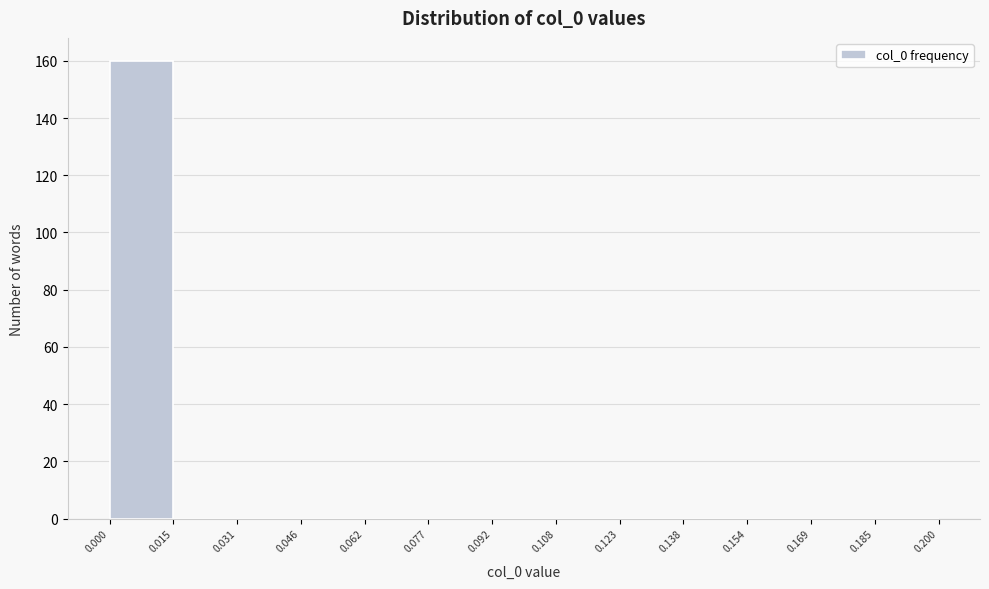

How tall is the bar that spans 0.000 to 0.015 on the x-axis? The values are not printed on the chart, so give them approximately, as read against the axis.

160